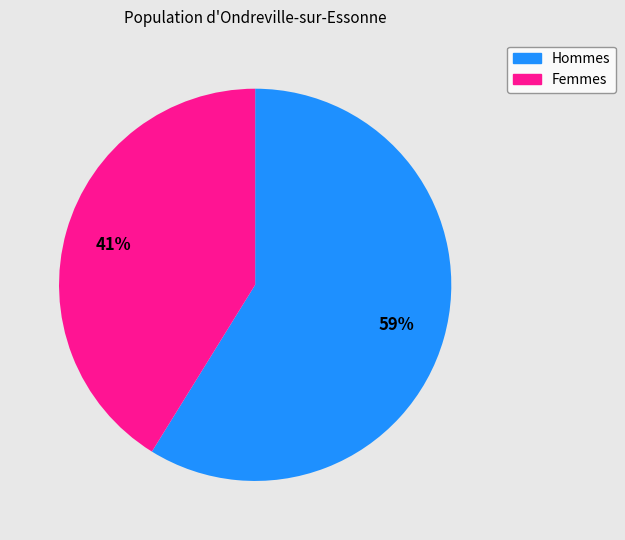

To the nearest percent, what percentage of the pie is Hommes?

59%